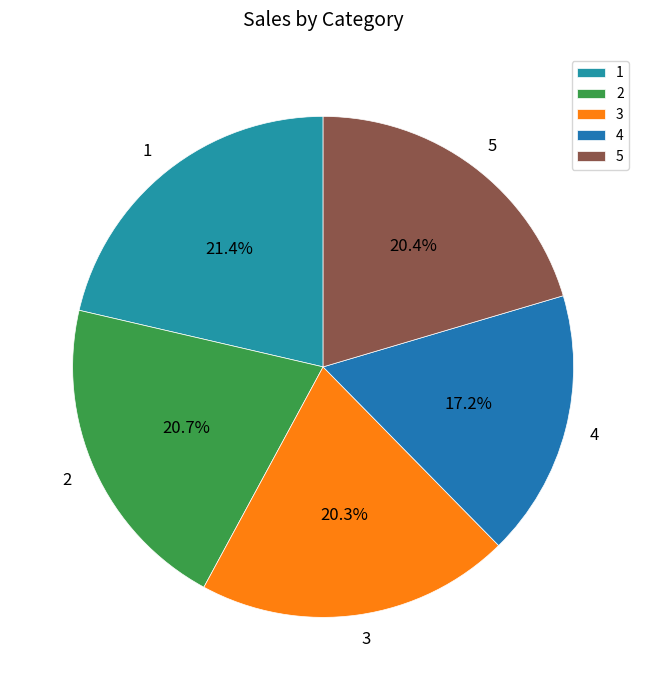

Is there any slice that represents more than half of the pie?

No